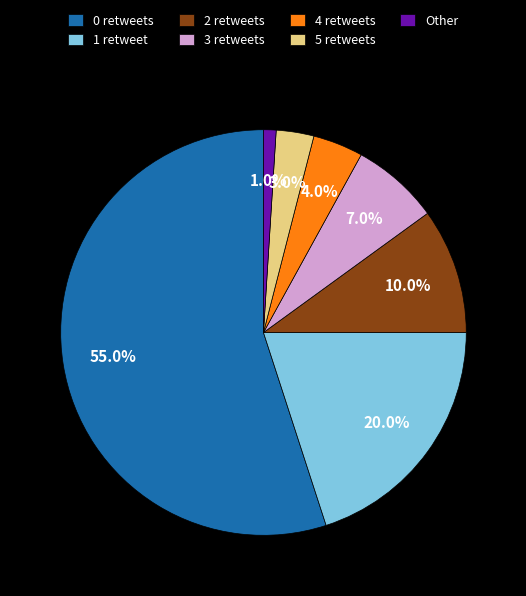

Is the sum of 2 retweets and 0 retweets greater than half?

Yes